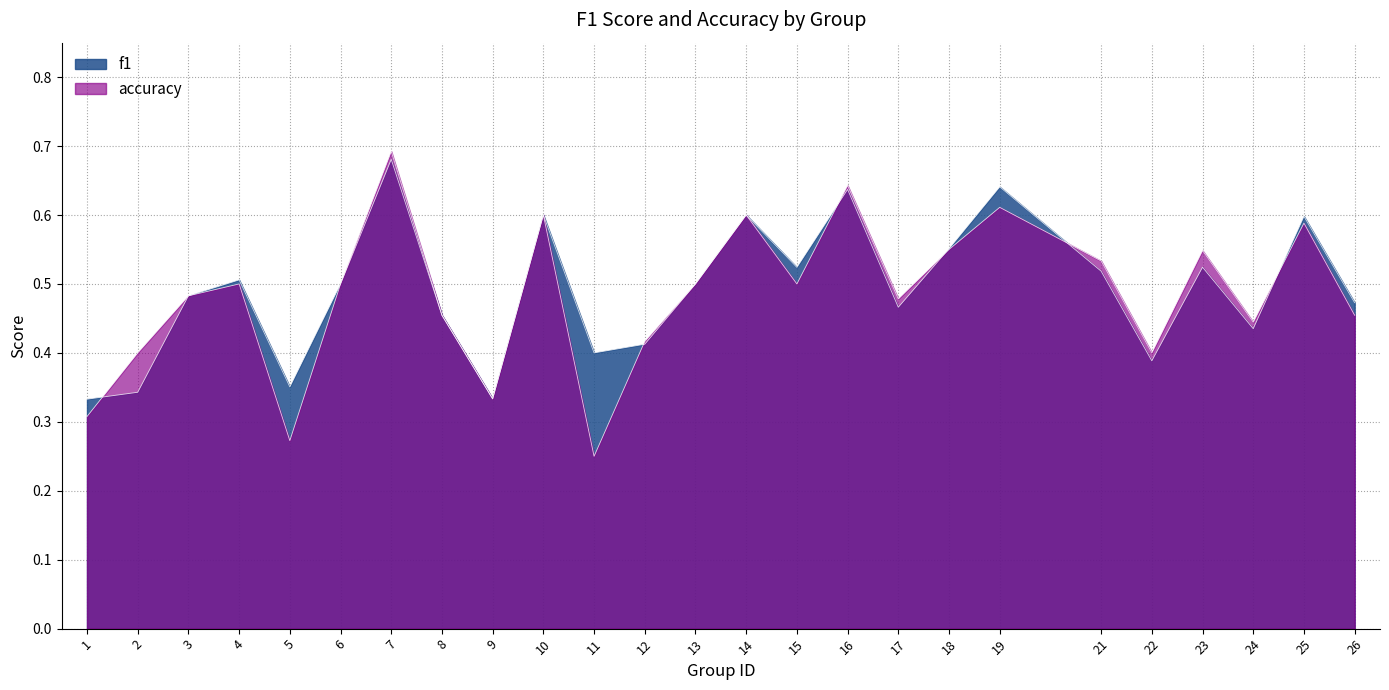

Count the number of data series in this chart.

2